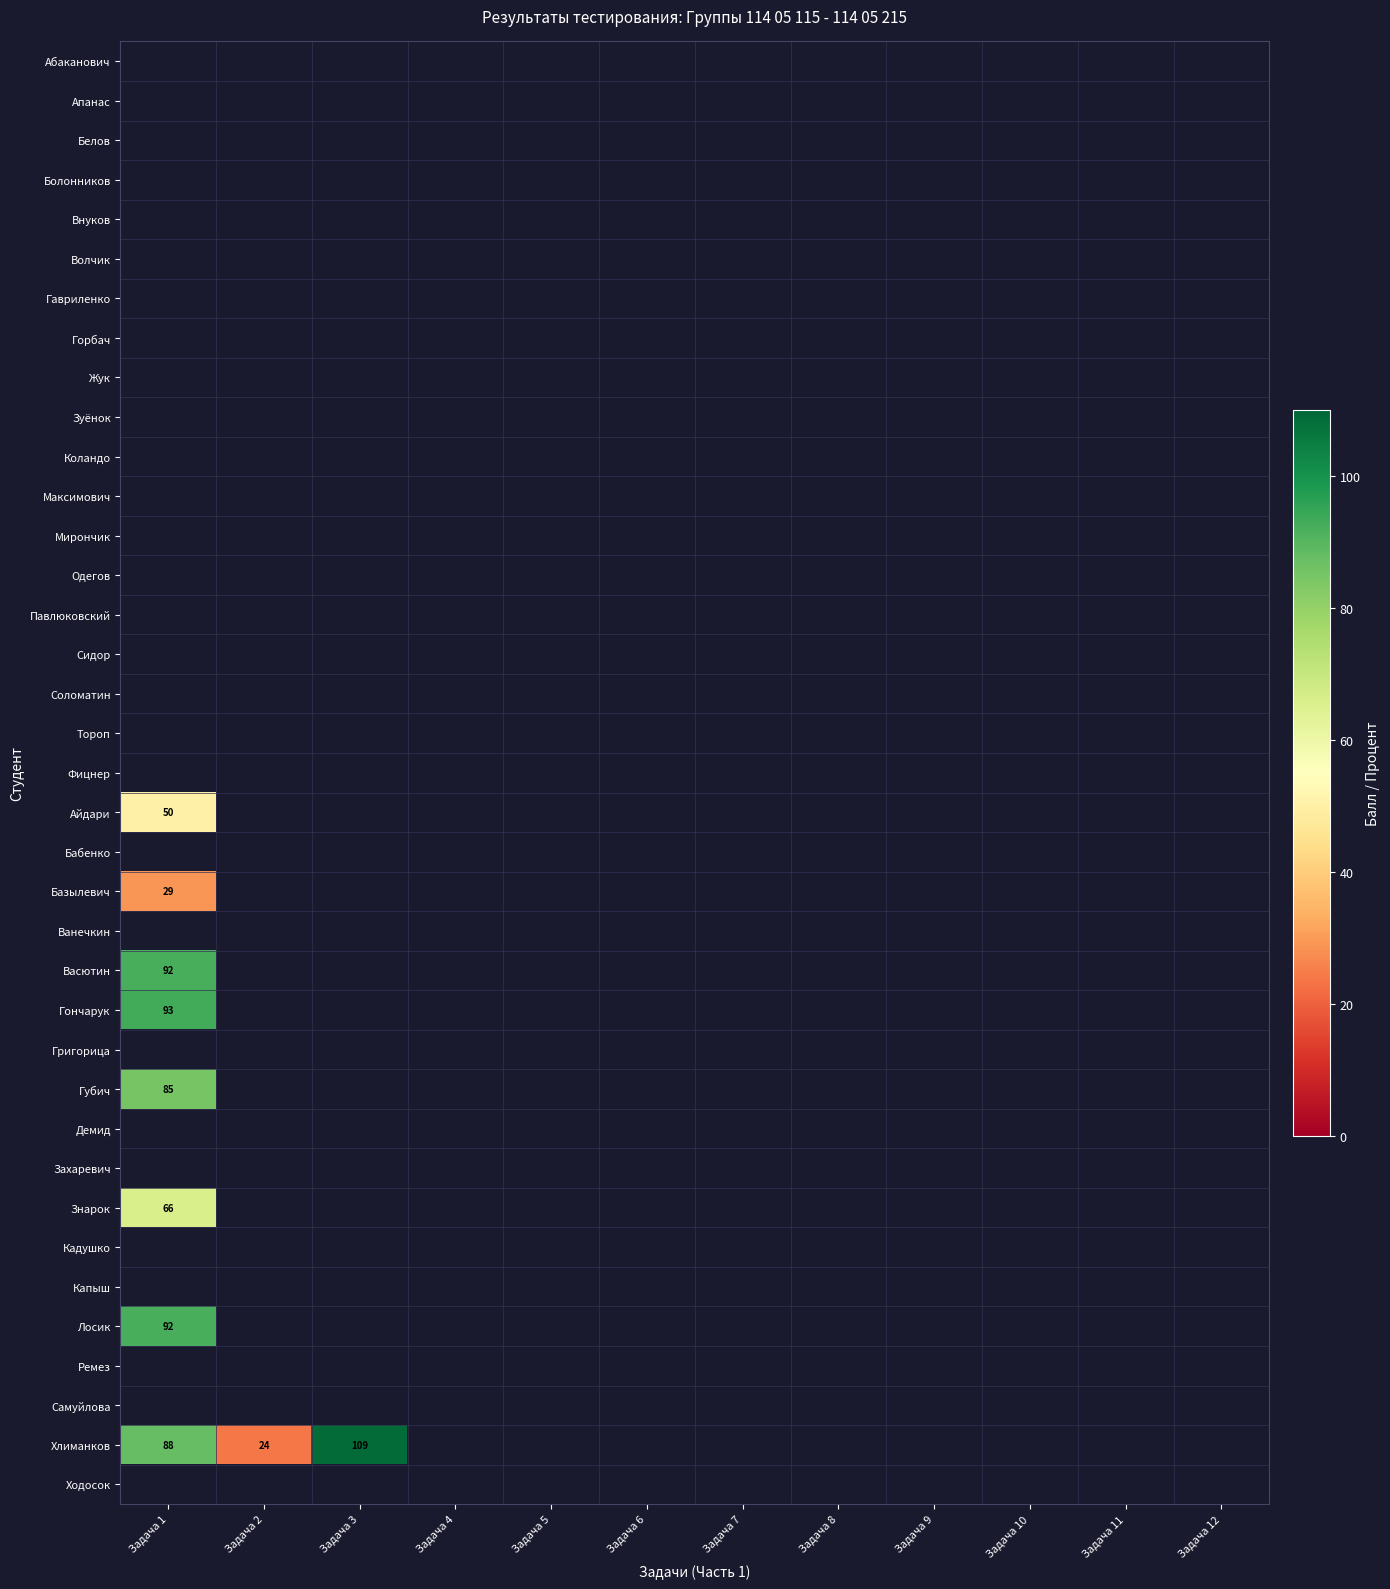

Is it true that Васютин equals 31 at Задача 9?

False